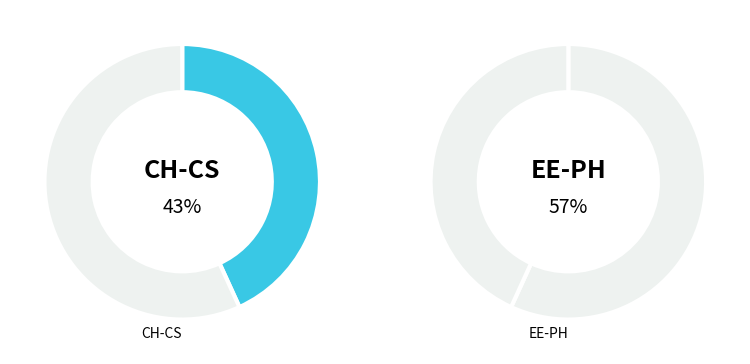

Does CS101 represent more than half of the total?

No